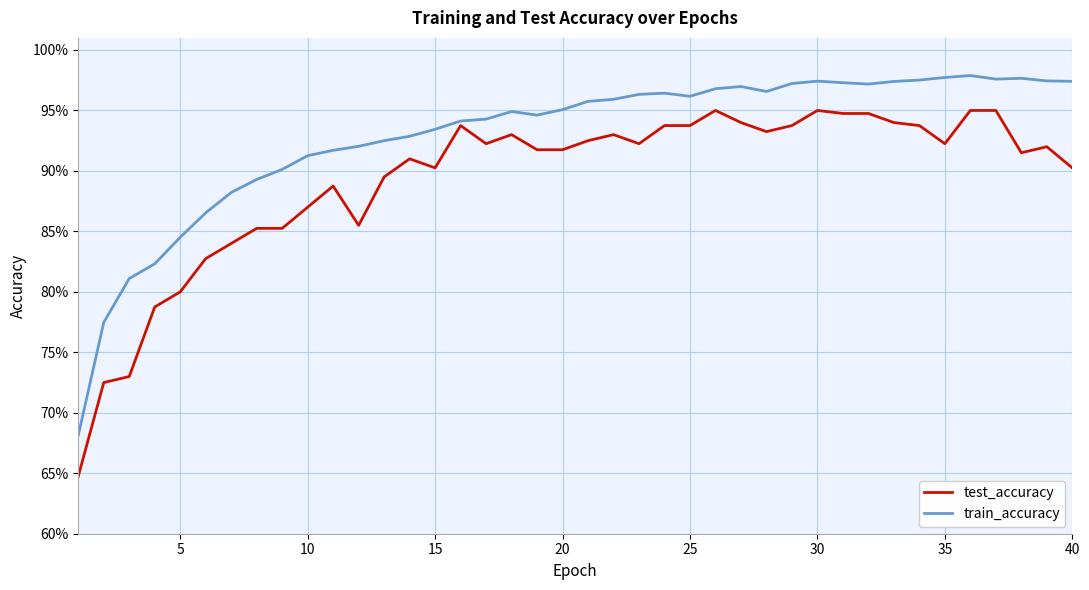

Reading left to right, list all the values displayed in this chart.

test_accuracy: 0.6	0.7	0.7	0.8	0.8	0.8	0.8	0.9	0.9	0.9	0.9	0.9	0.9	0.9	0.9	0.9	0.9	0.9	0.9	0.9	0.9	0.9	0.9	0.9	0.9	0.9	0.9	0.9	0.9	1.0	0.9	0.9	0.9	0.9	0.9	1.0	1.0	0.9	0.9	0.9
train_accuracy: 0.7	0.8	0.8	0.8	0.8	0.9	0.9	0.9	0.9	0.9	0.9	0.9	0.9	0.9	0.9	0.9	0.9	0.9	0.9	1.0	1.0	1.0	1.0	1.0	1.0	1.0	1.0	1.0	1.0	1.0	1.0	1.0	1.0	1.0	1.0	1.0	1.0	1.0	1.0	1.0